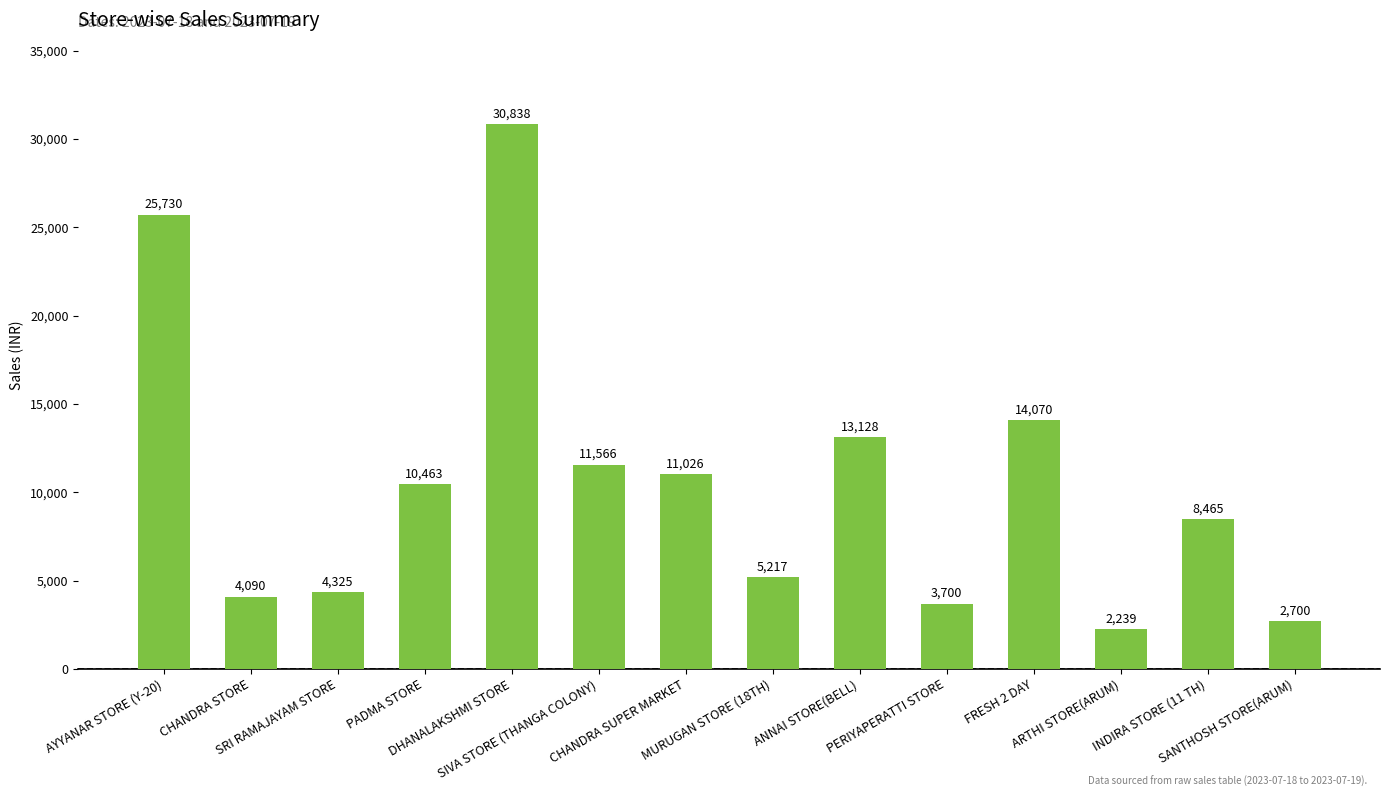

At which label does the data first exceed 10463?

AYYANAR STORE (Y-20)